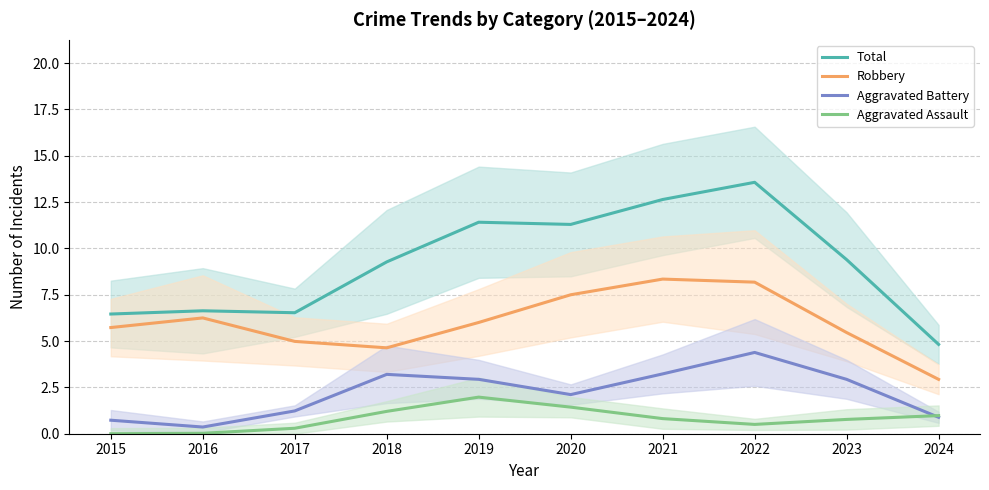

Count the number of data series in this chart.

4